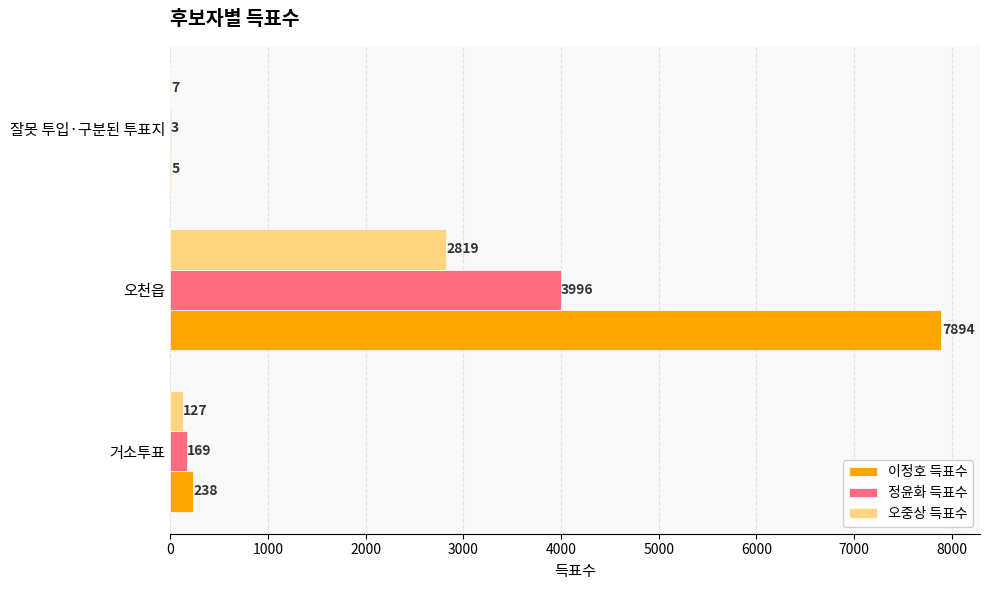

What is the maximum value for 오중상 득표수?

2819